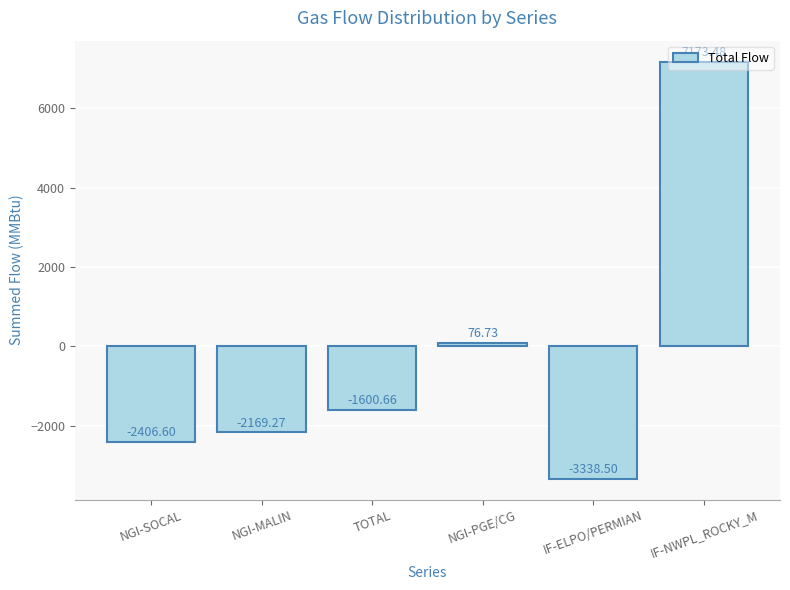

How many data points are less than -1600?

4